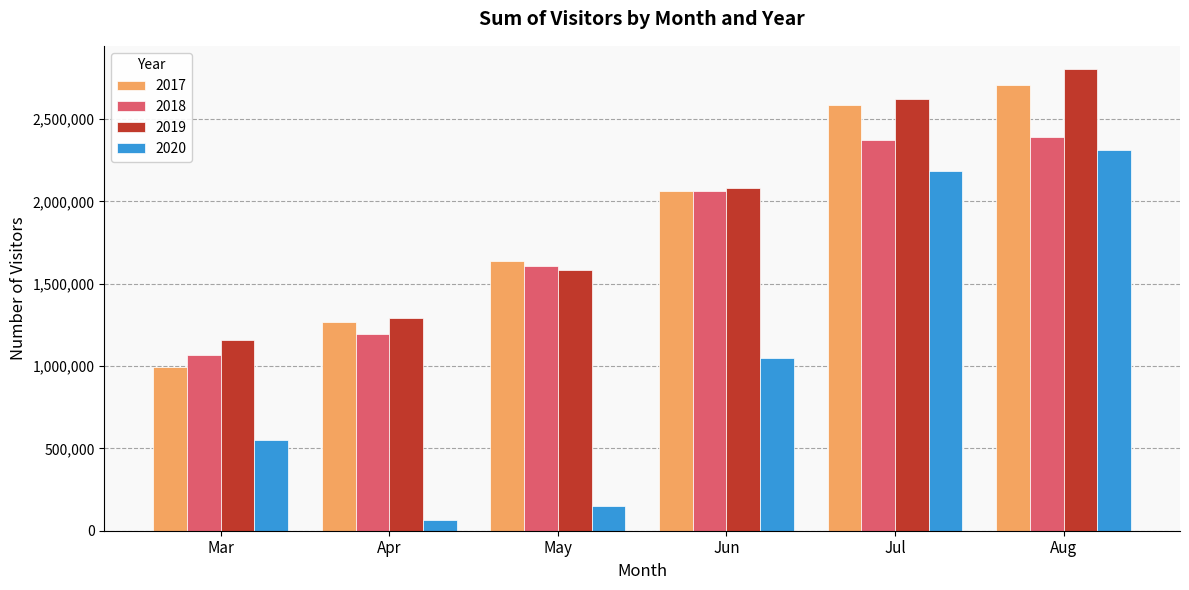

How many distinct data groups are displayed?

4